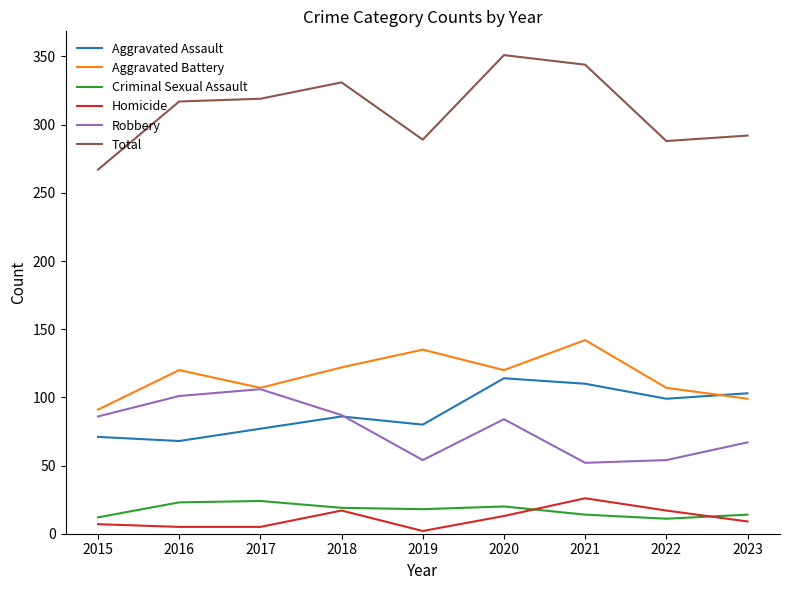

True or false: Aggravated Assault and Homicide intersect in this chart.

False